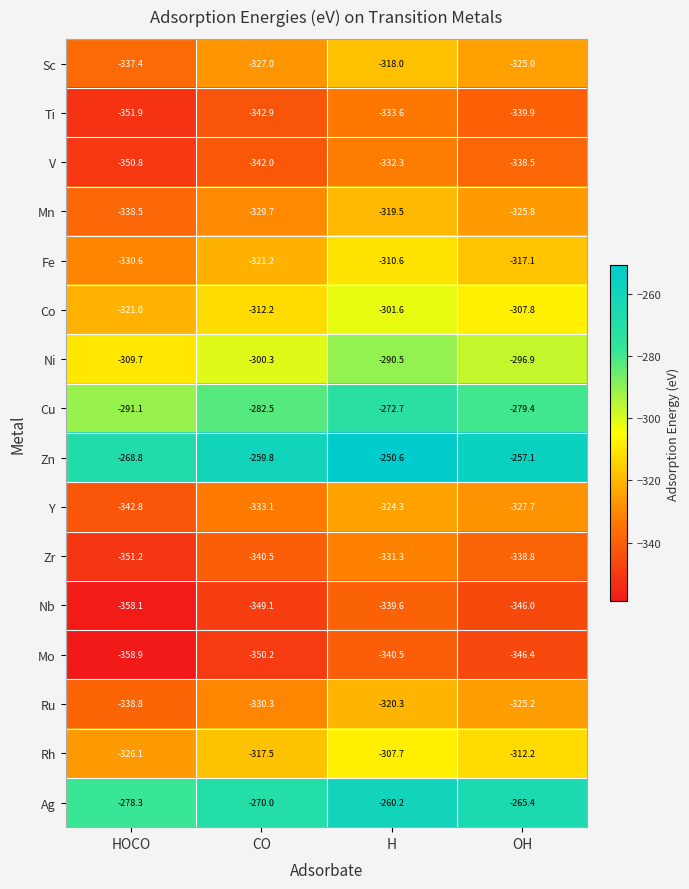

Is it true that Cu equals -423.2 at H?

False